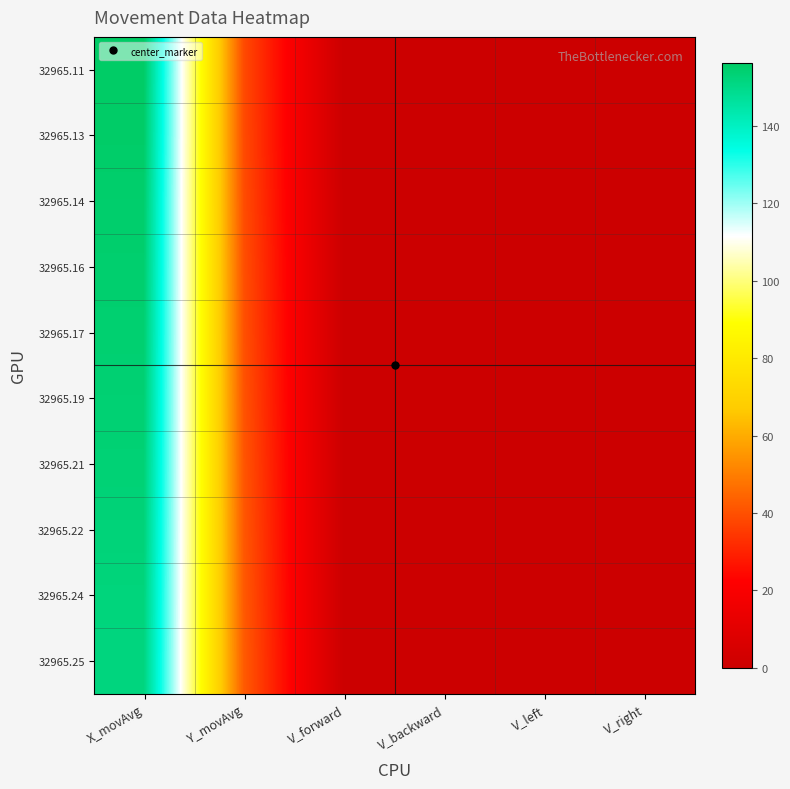

How many categories are shown in the chart?

6